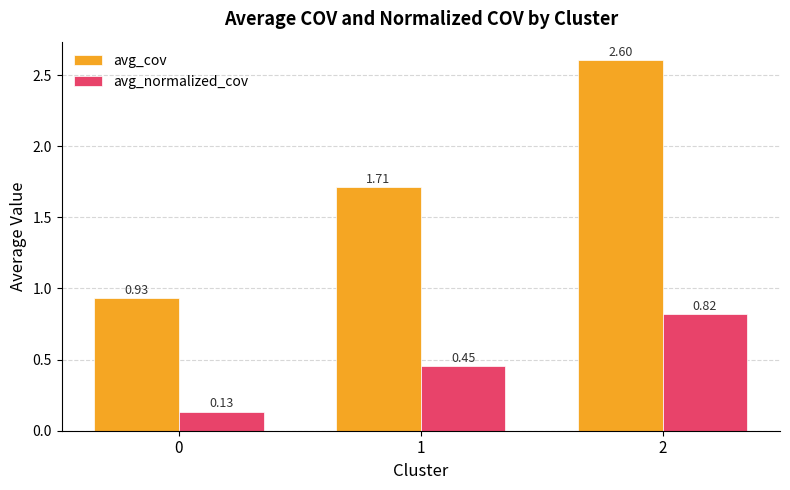

Which series has the largest range (max minus min)?

avg_cov